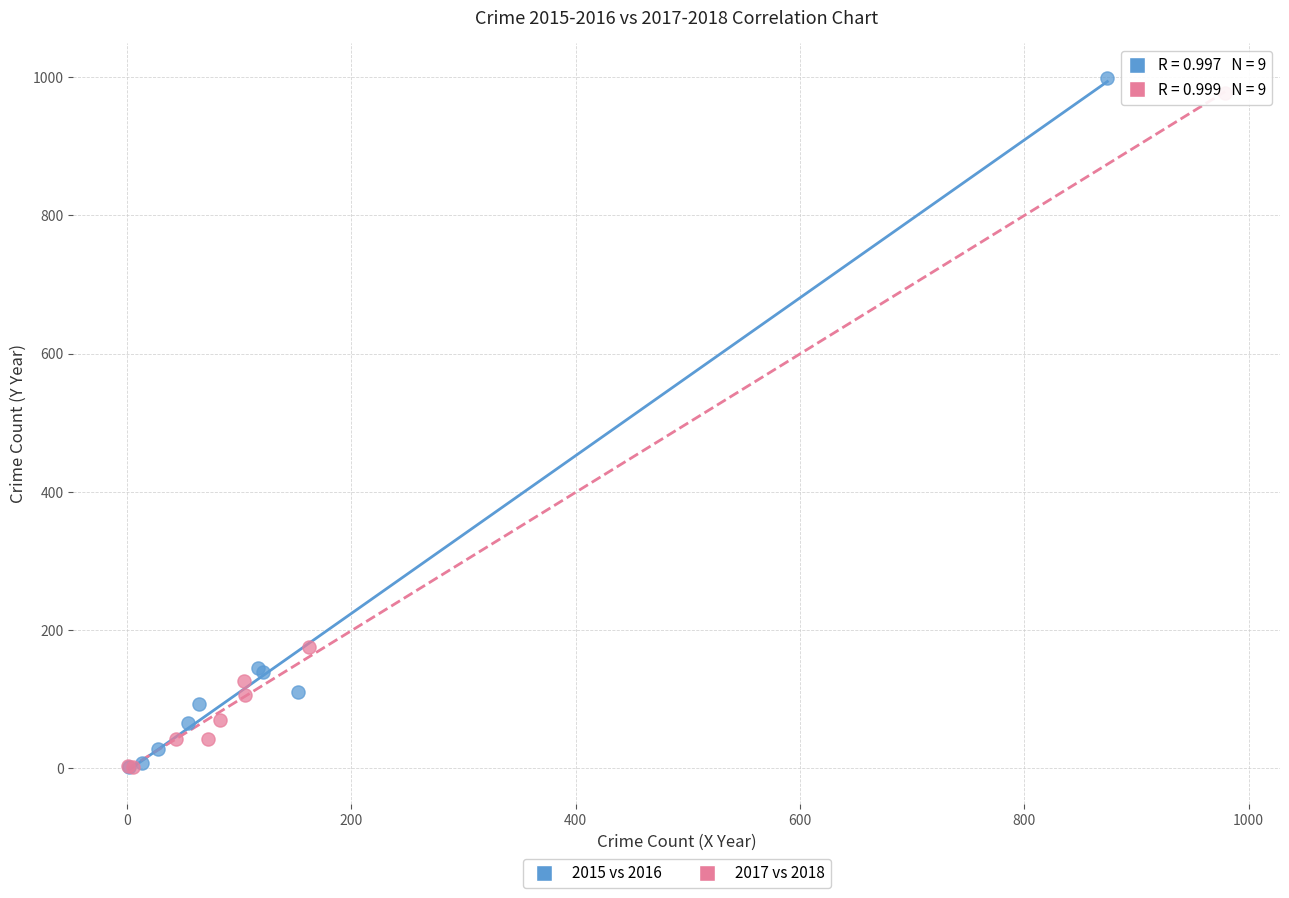

Which series contains the highest Y value?

2015 vs 2016